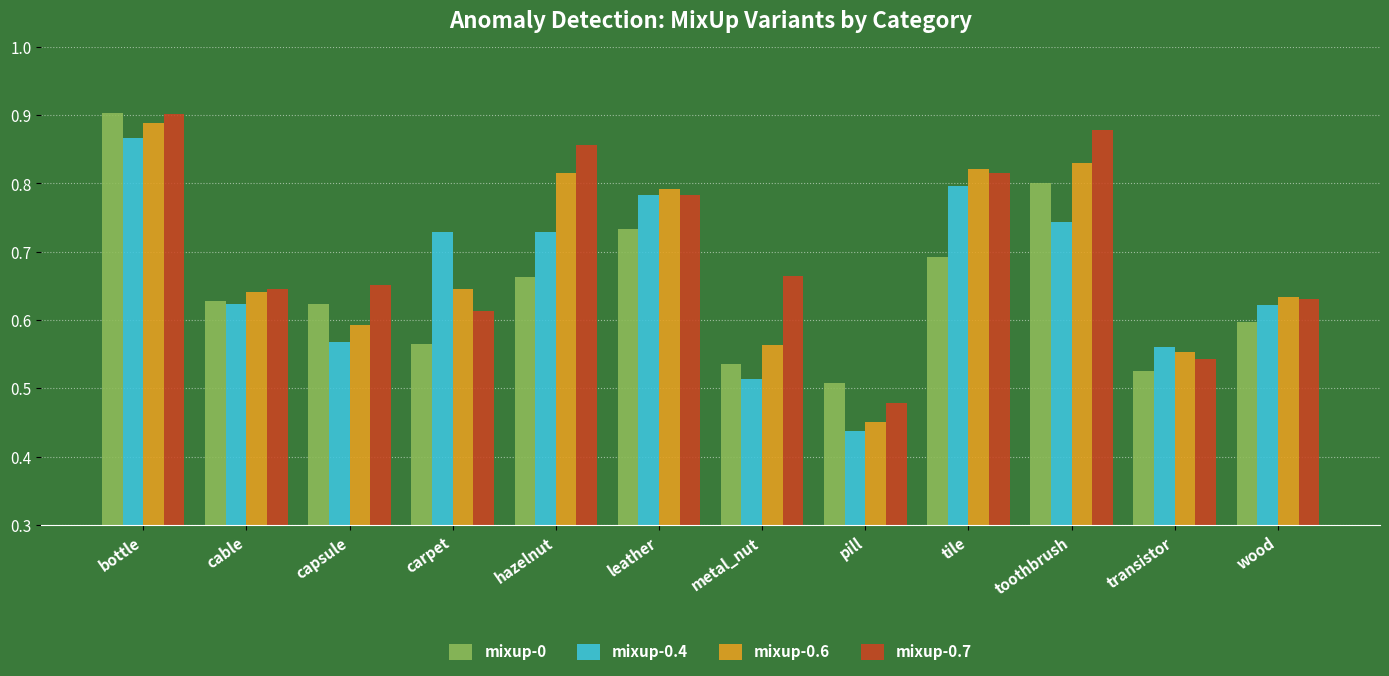

Which series has the largest total across all categories?

mixup-0.7